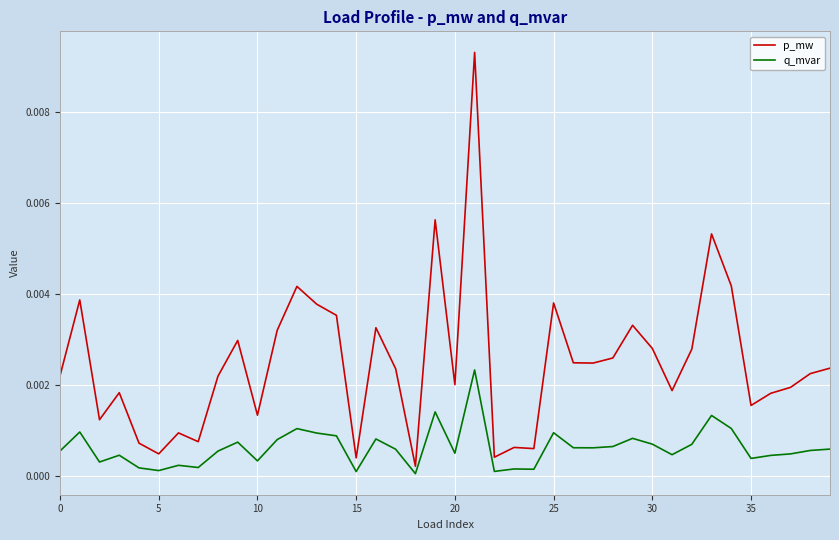

Rank the series by their maximum value, from highest to lowest.

p_mw, q_mvar